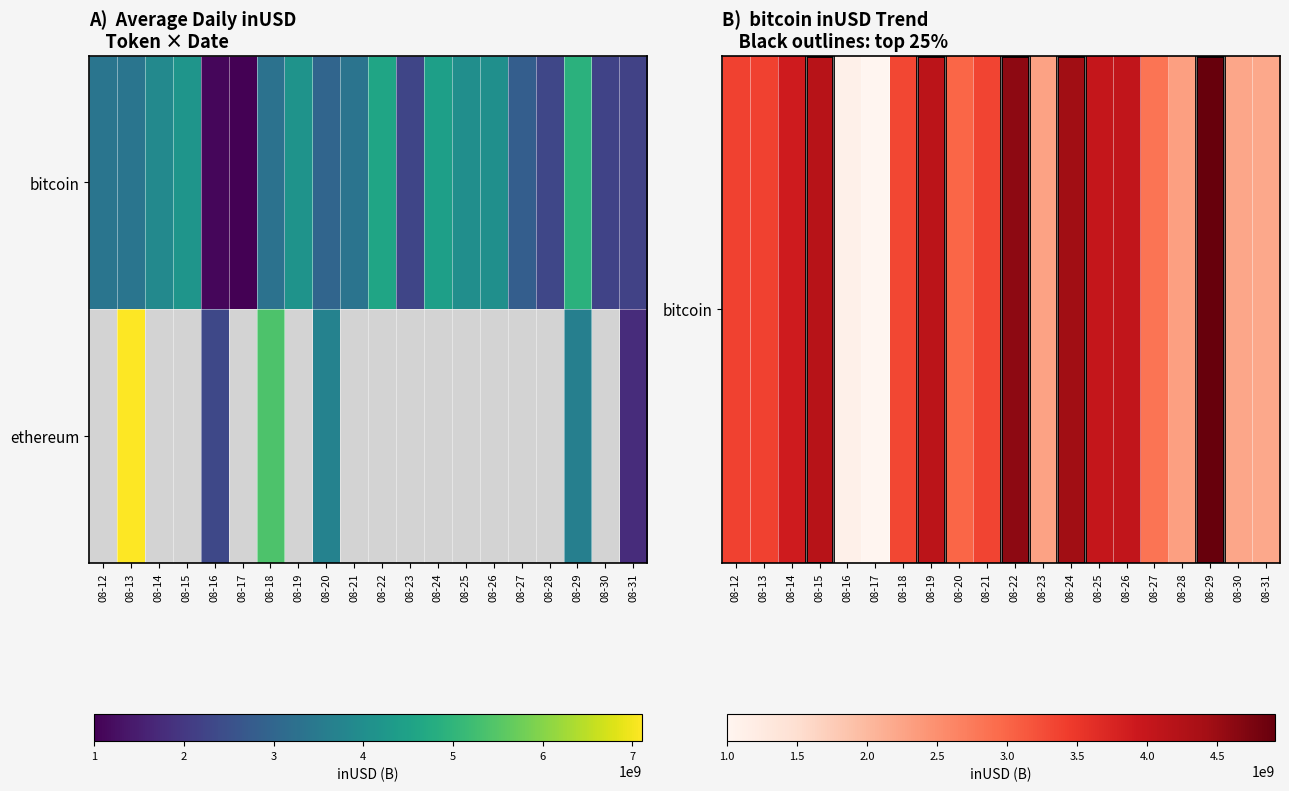

What is the minimum value for row_0?

996474832.0